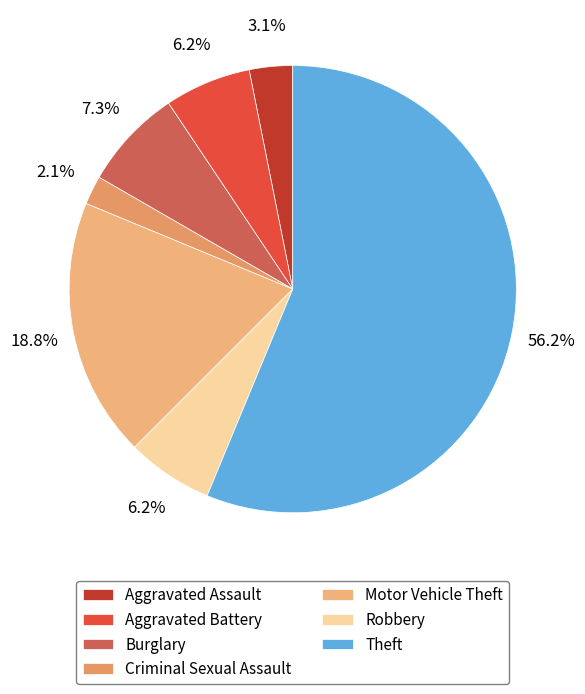

Is it true that Motor Vehicle Theft is 19% of the pie?

True